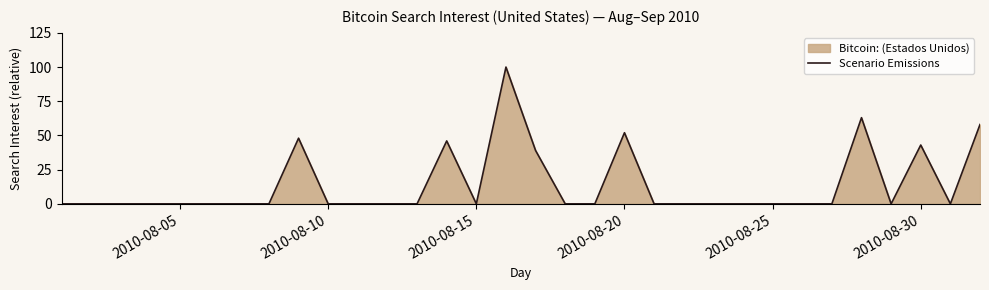

Is it true that the value at 2010-08-20 is 83?

False